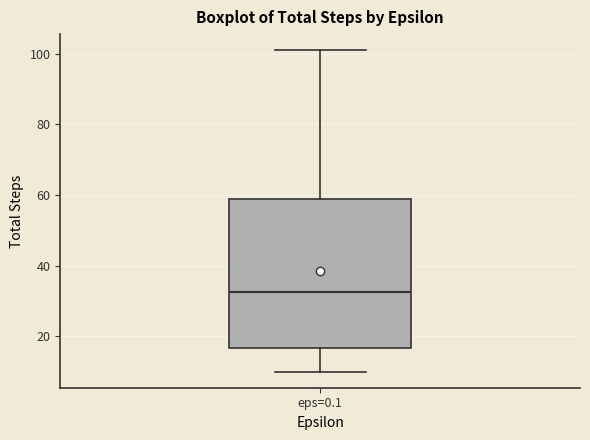

Transcribe this box plot: give where the median line is, the range the box spans, and where the two whiskers end, as read against the y-axis. The values are not printed on the chart, so give them approximately, as read against the axis.

median 32, box 16 to 60, whiskers 10 to 102